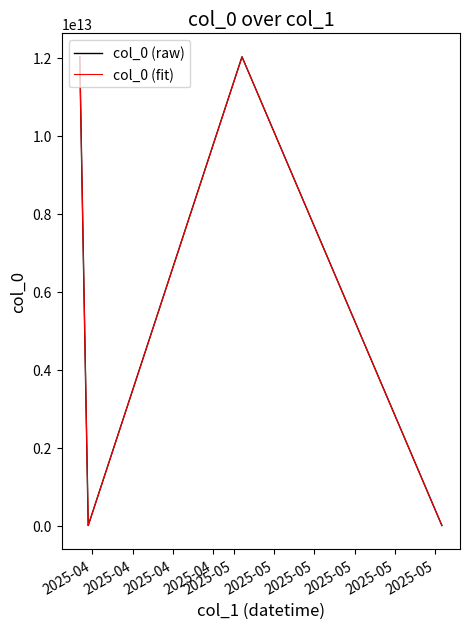

True or false: the data shows 12023052016030 at 2025-05-01 19:48:58.

True